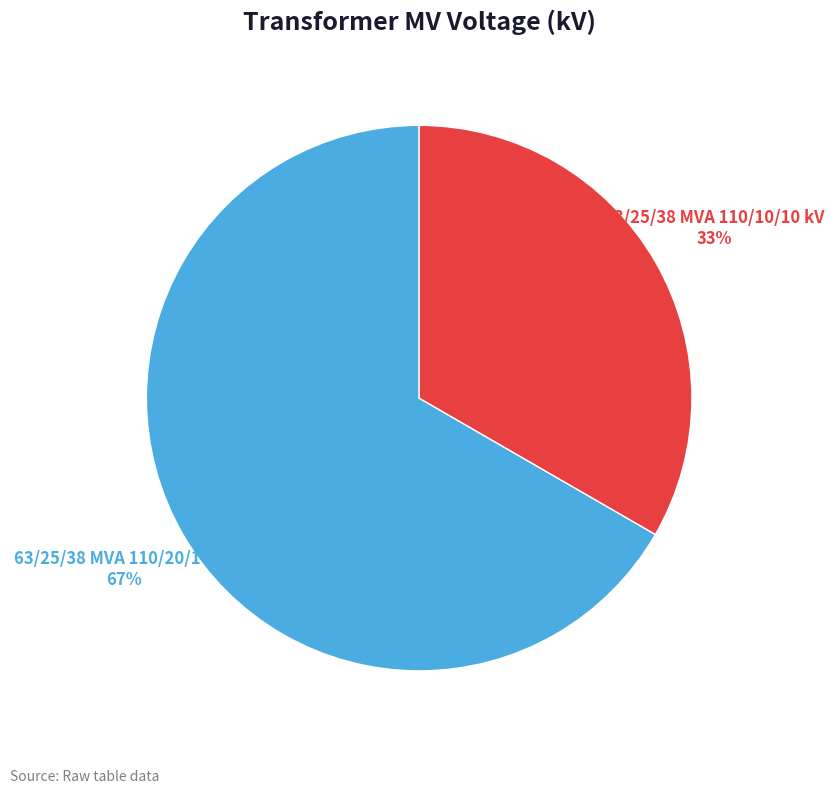

Does any single category account for the majority?

Yes